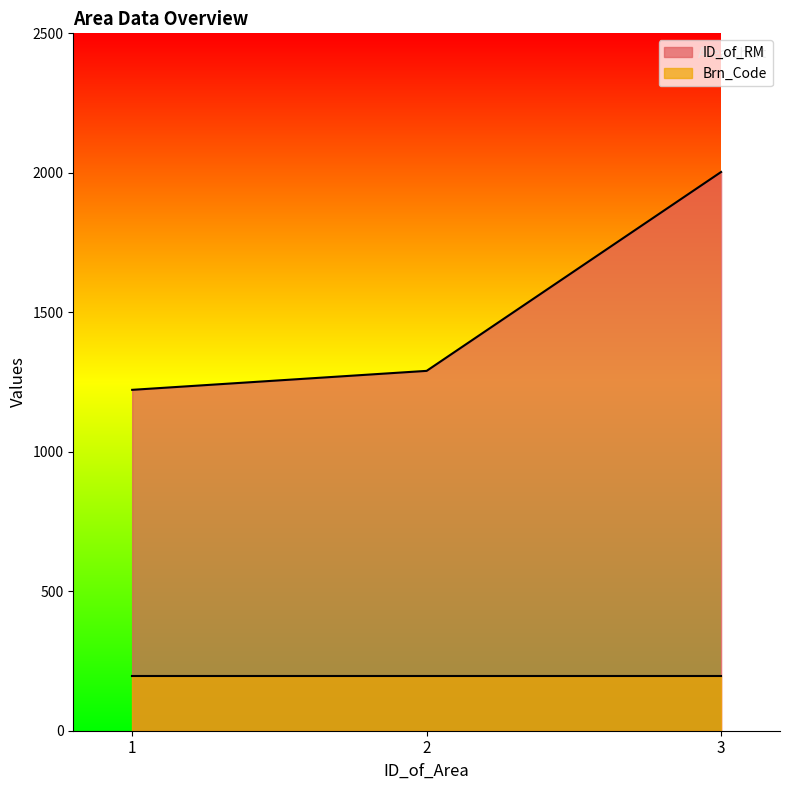

The chart shows a value of 1290 at 2. True or false?

True